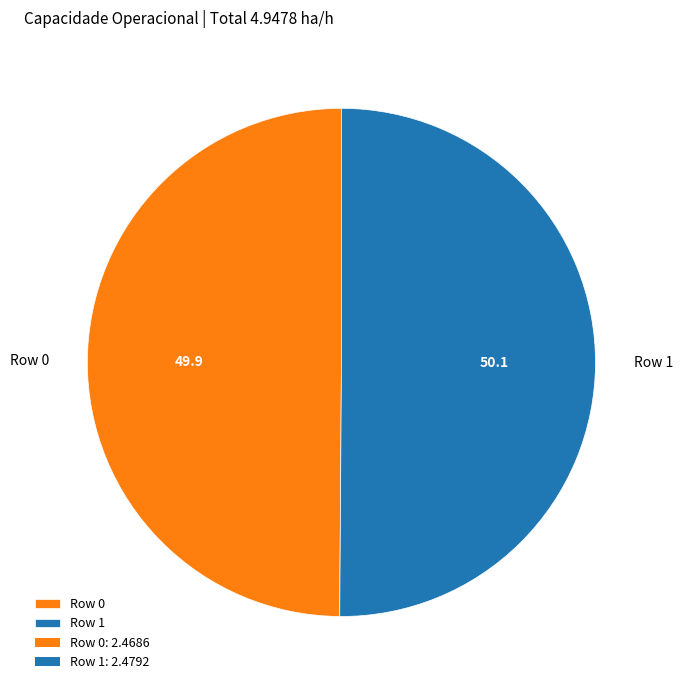

Is the sum of Row 0 and Row 1 greater than half?

Yes